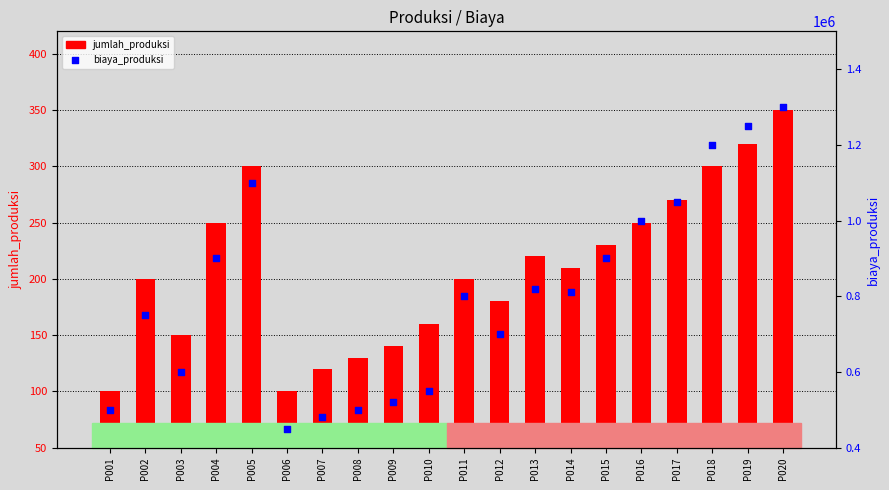

Which series contains the highest Y value?

biaya_produksi